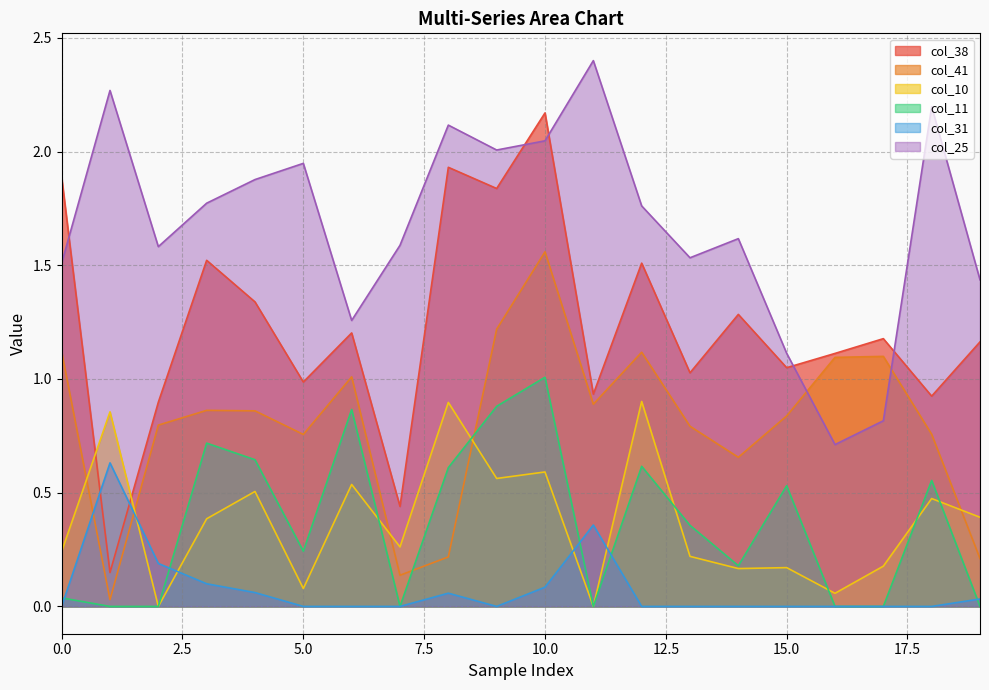

What is the sum of all col_31 values?

1.5